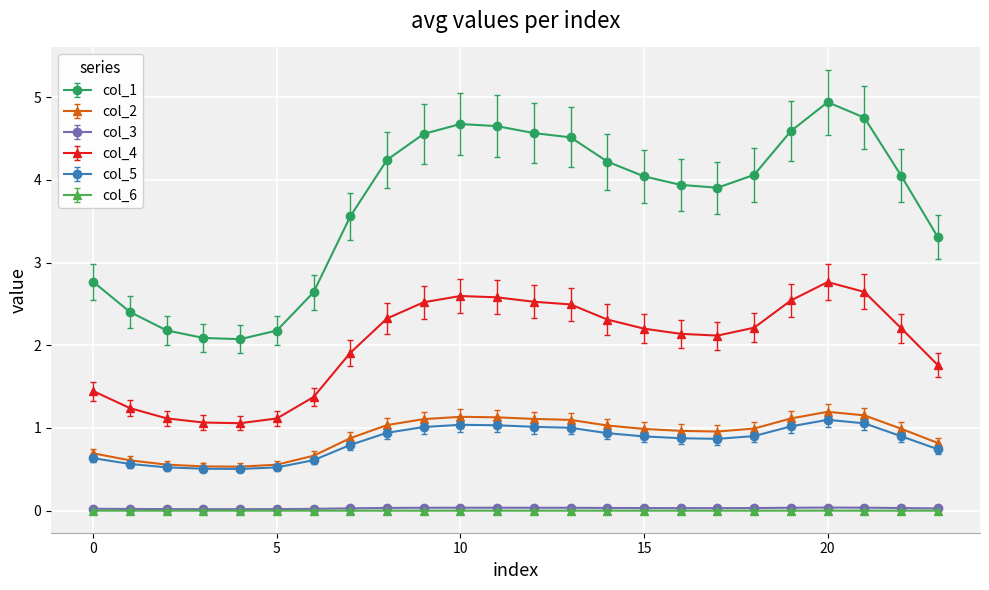

Which series has the widest spread of values?

col_1